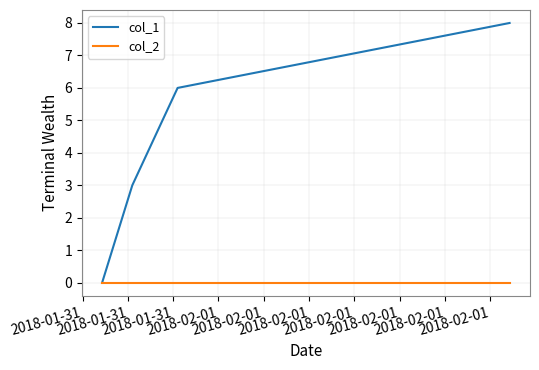

List the series in order of their peak value, highest first.

col_1, col_2